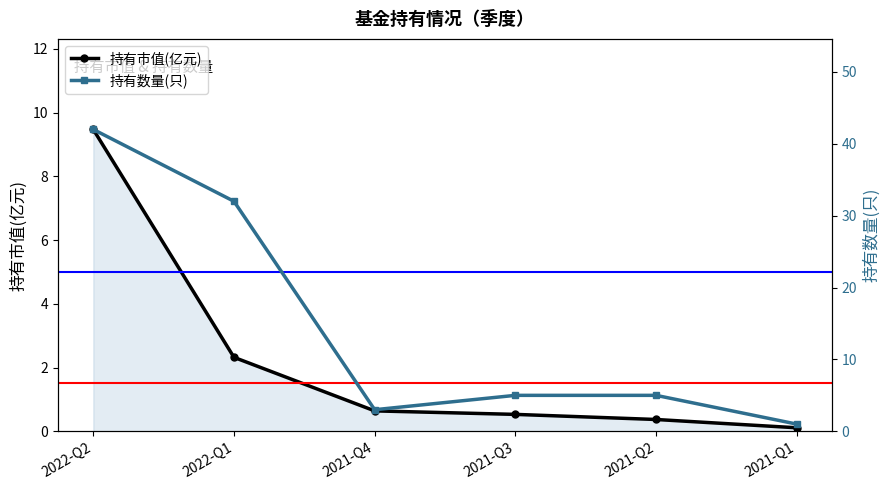

Where is 持有市值(亿元) nearest to the value 4?

2022-Q1